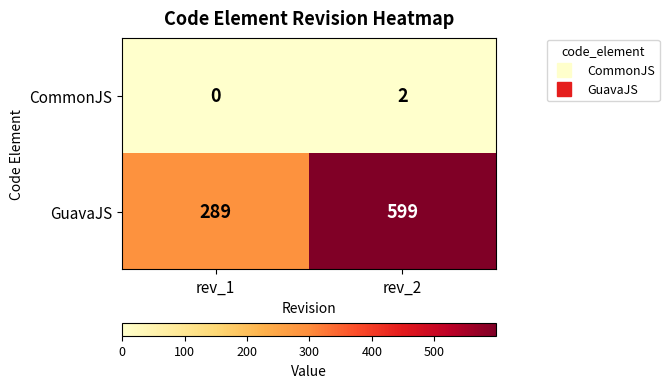

What is the spread (max minus min) of values at rev_1?

289